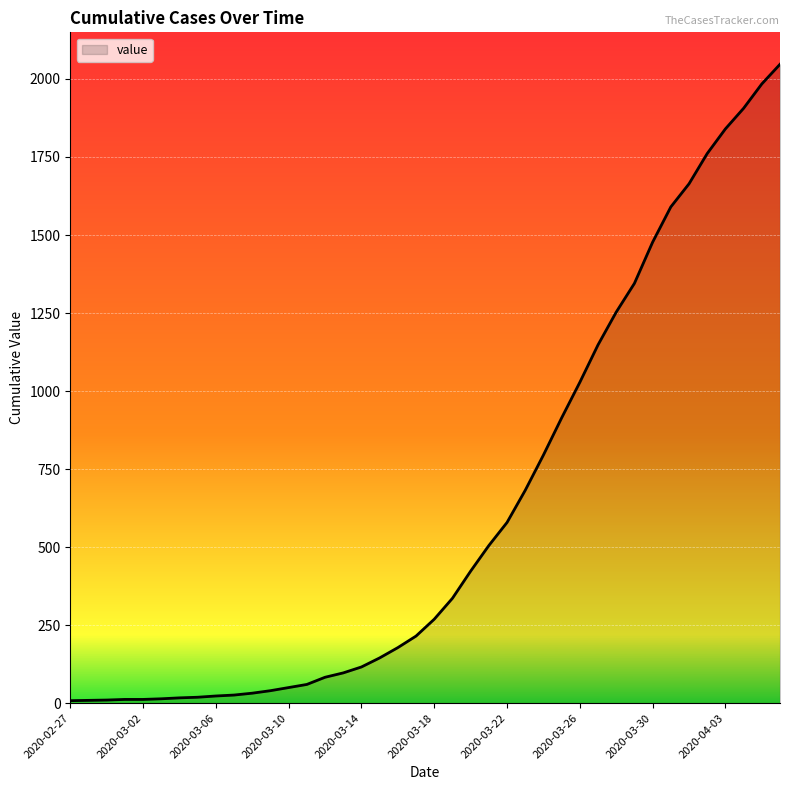

What is the minimum value shown in the chart?

8